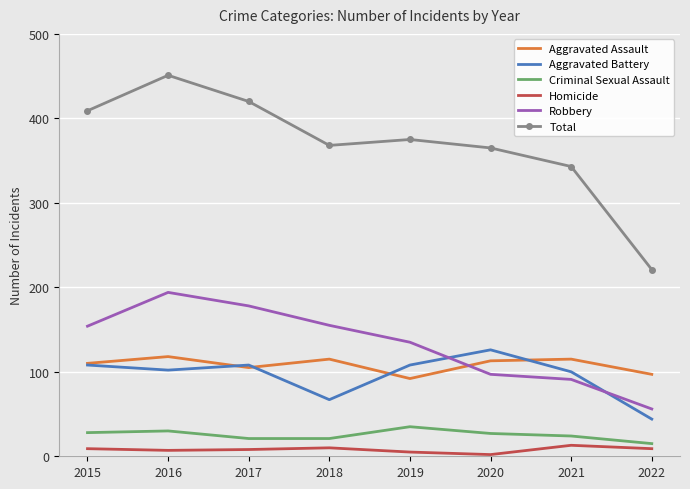

True or false: Aggravated Battery and Criminal Sexual Assault intersect in this chart.

False